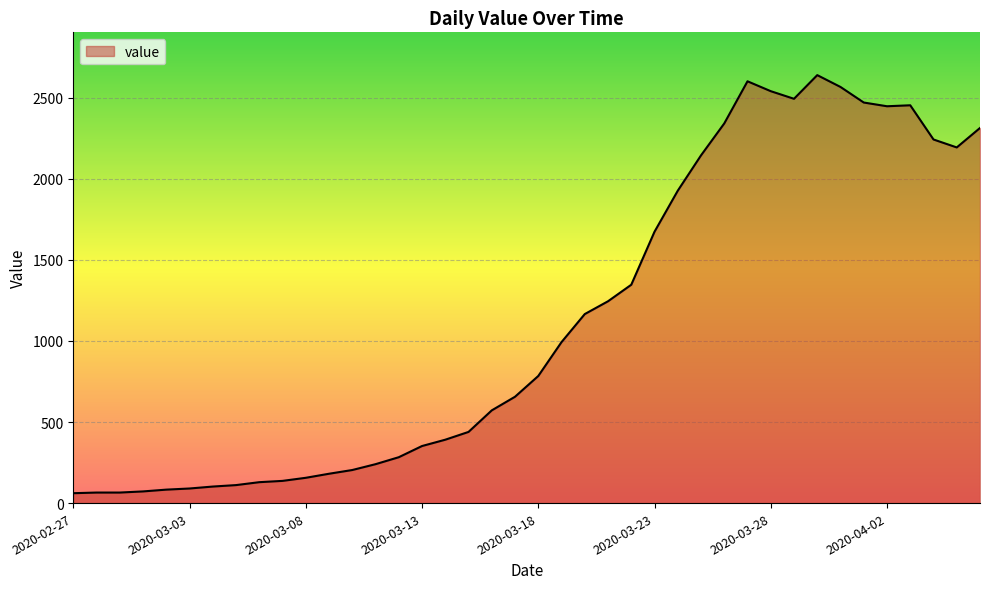

What is the minimum value shown in the chart?

61